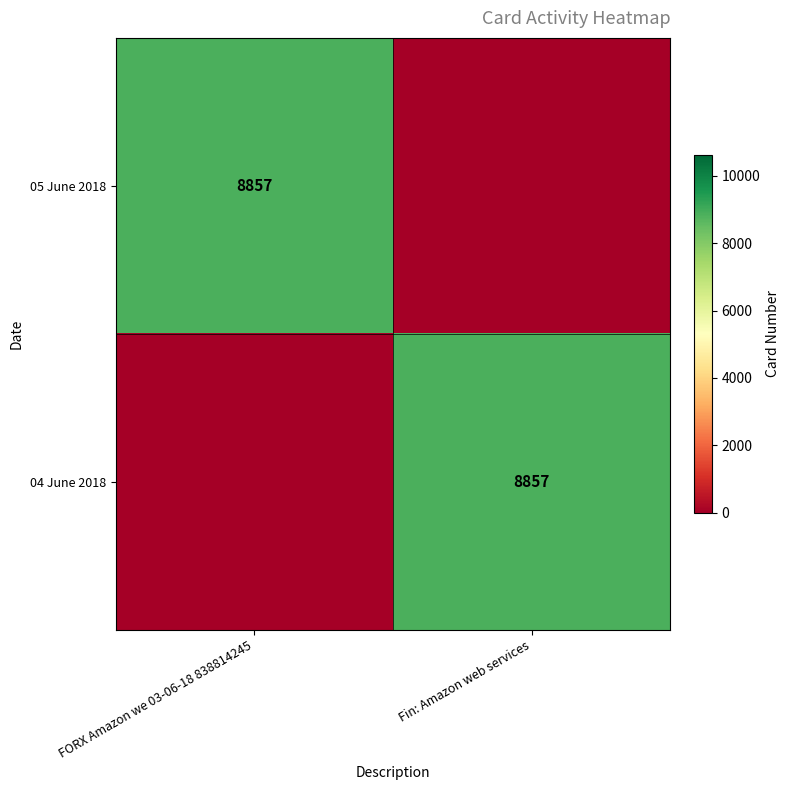

What is the spread (max minus min) of values at Fin: Amazon web services?

8857